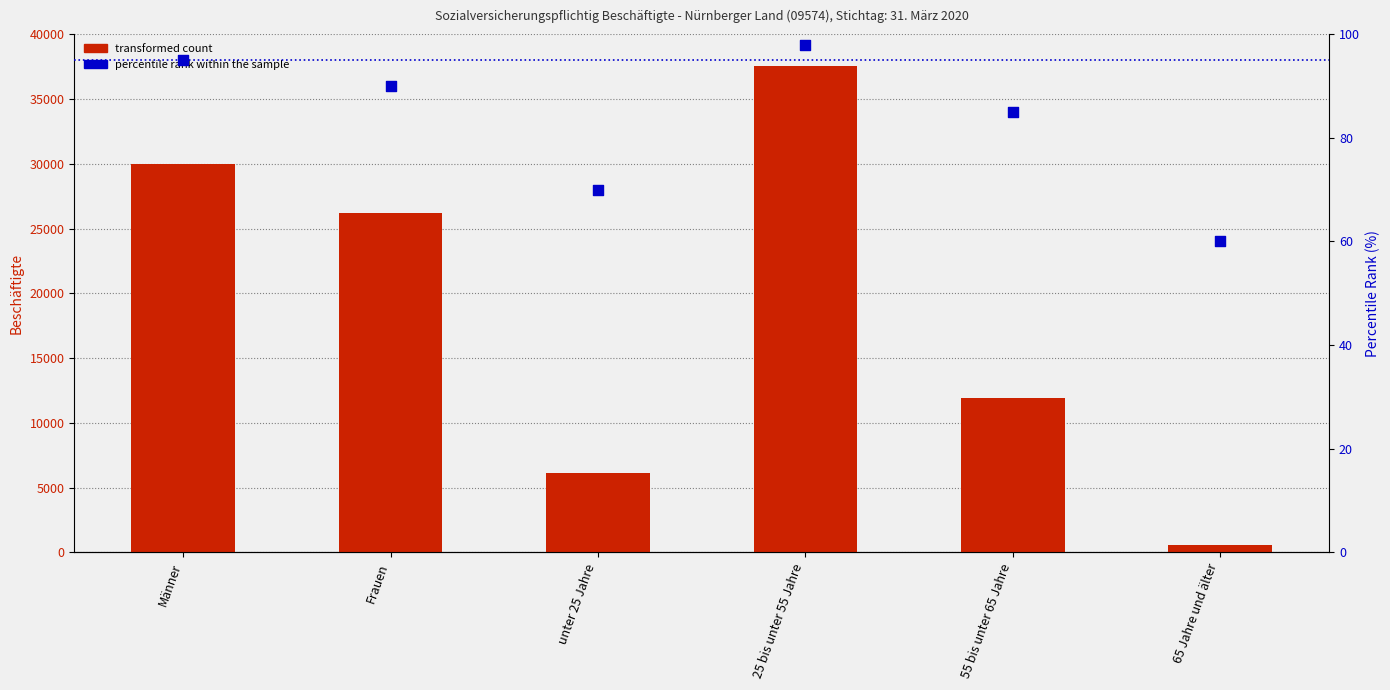

Which series has the widest spread of Y values?

Beschäftigte Mrz. 20